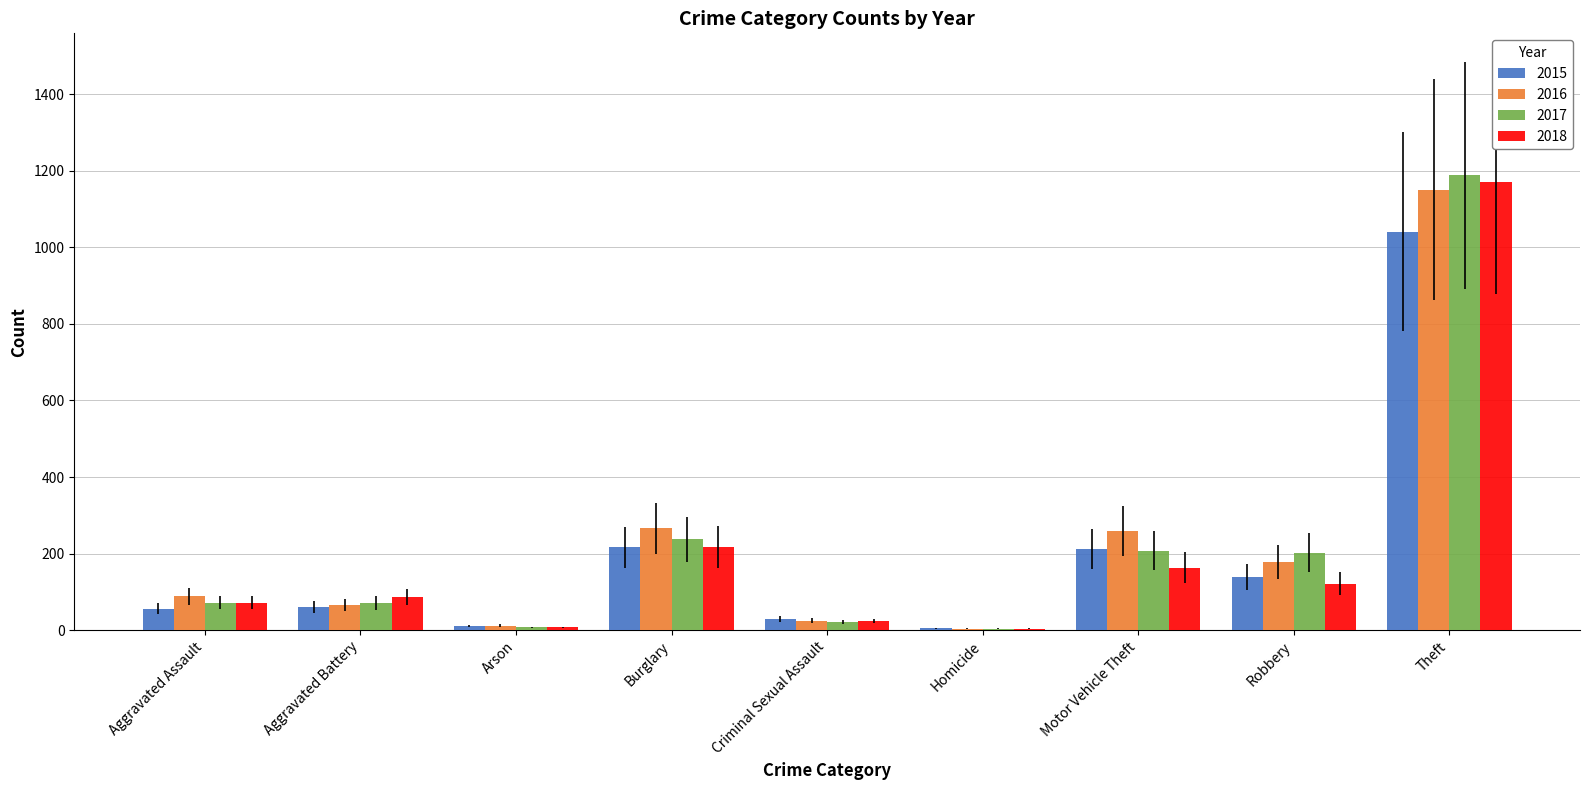

Where is 2018 nearest to the value 587?

Burglary